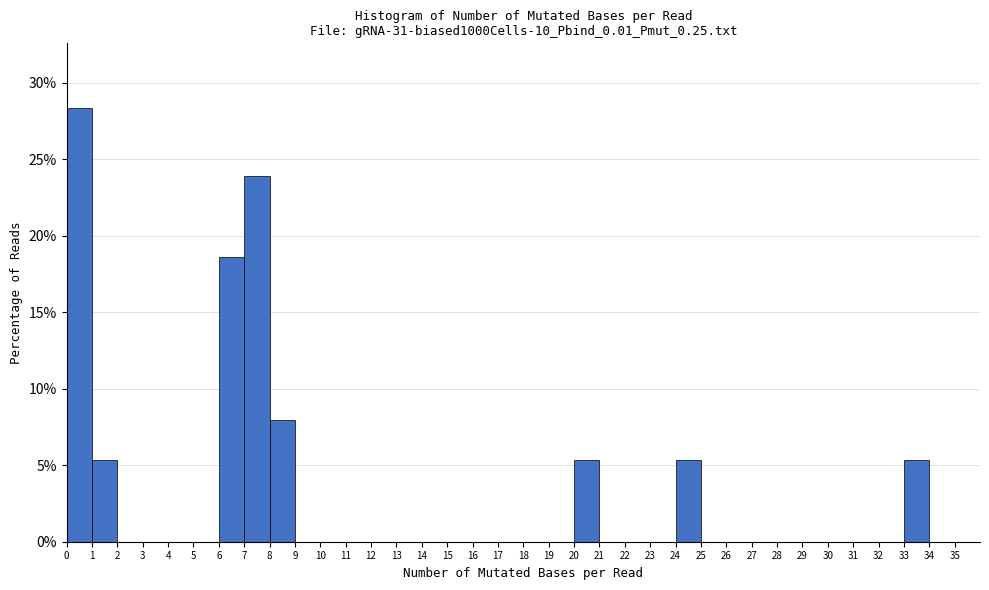

Over which range of the x-axis is the bar tallest?

0 to 1